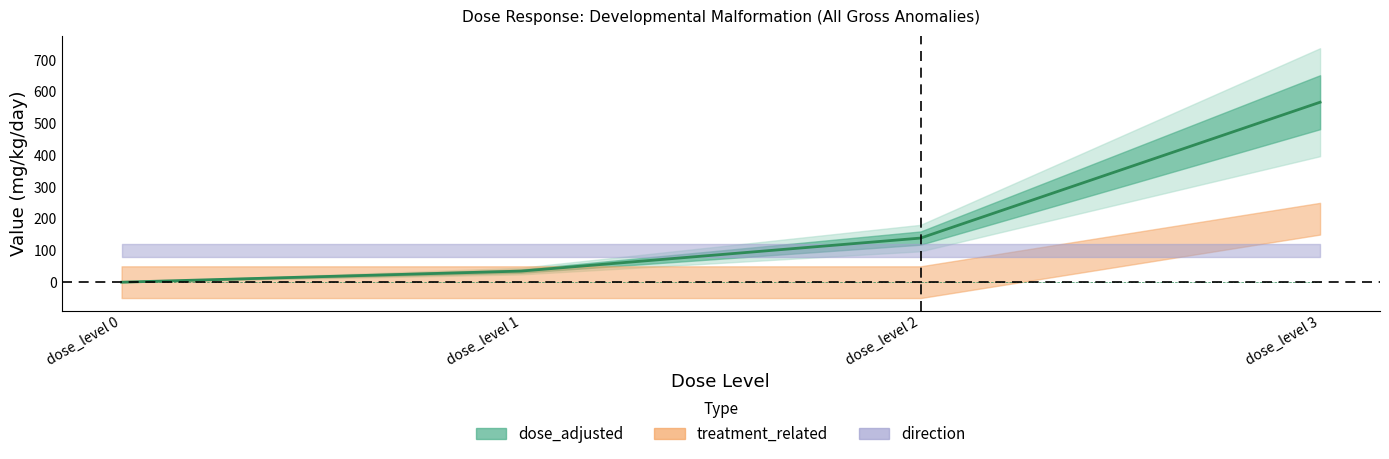

At which category does the chart reach its peak across all series?

dose_level 3